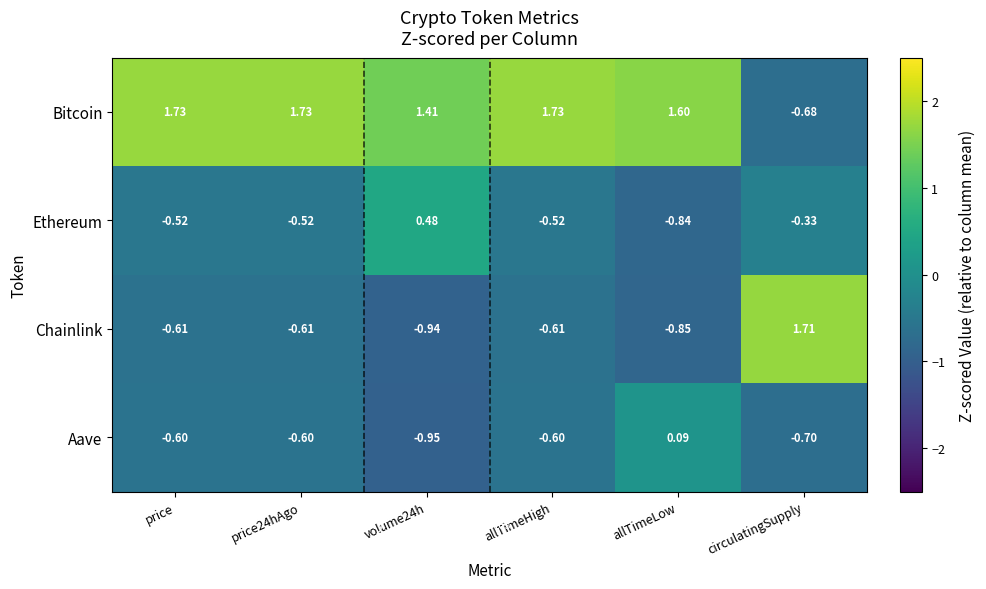

Which series changed the most between price and circulatingSupply?

Bitcoin